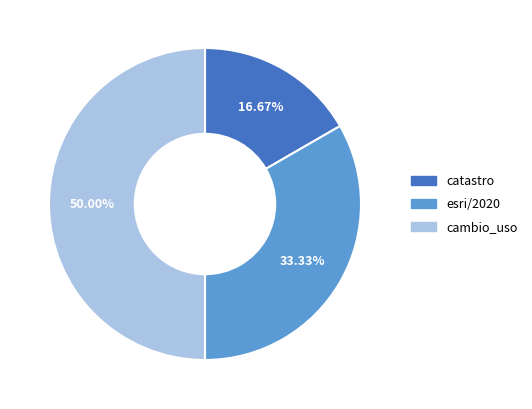

Which slice is the smallest?

catastro